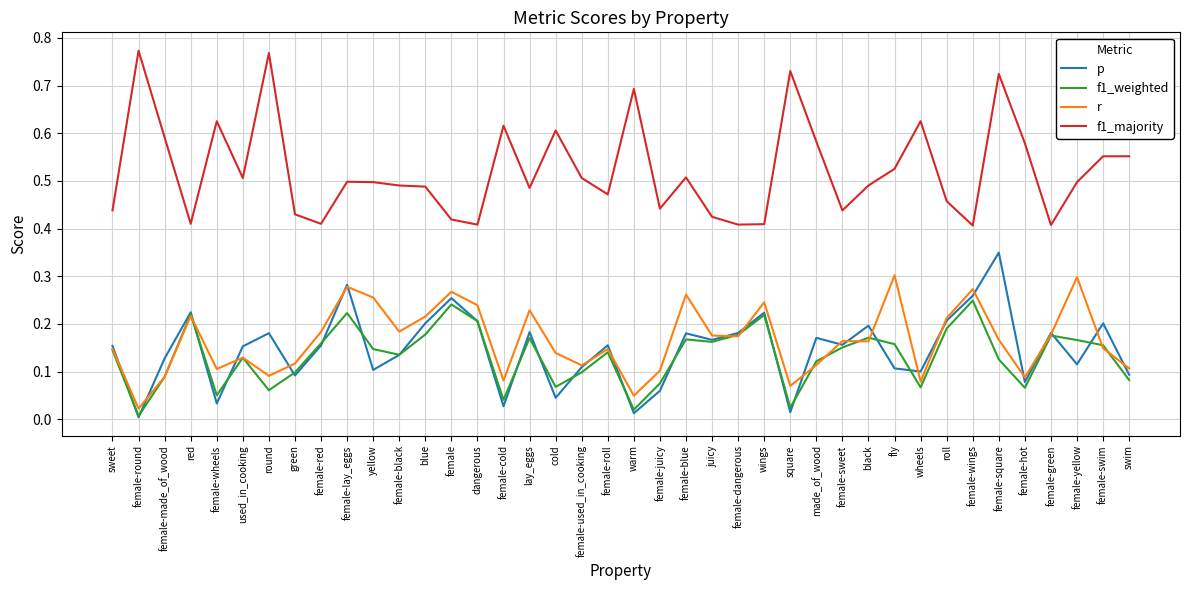

Is the value of f1_majority at female-wheels greater than the value of r at juicy?

Yes